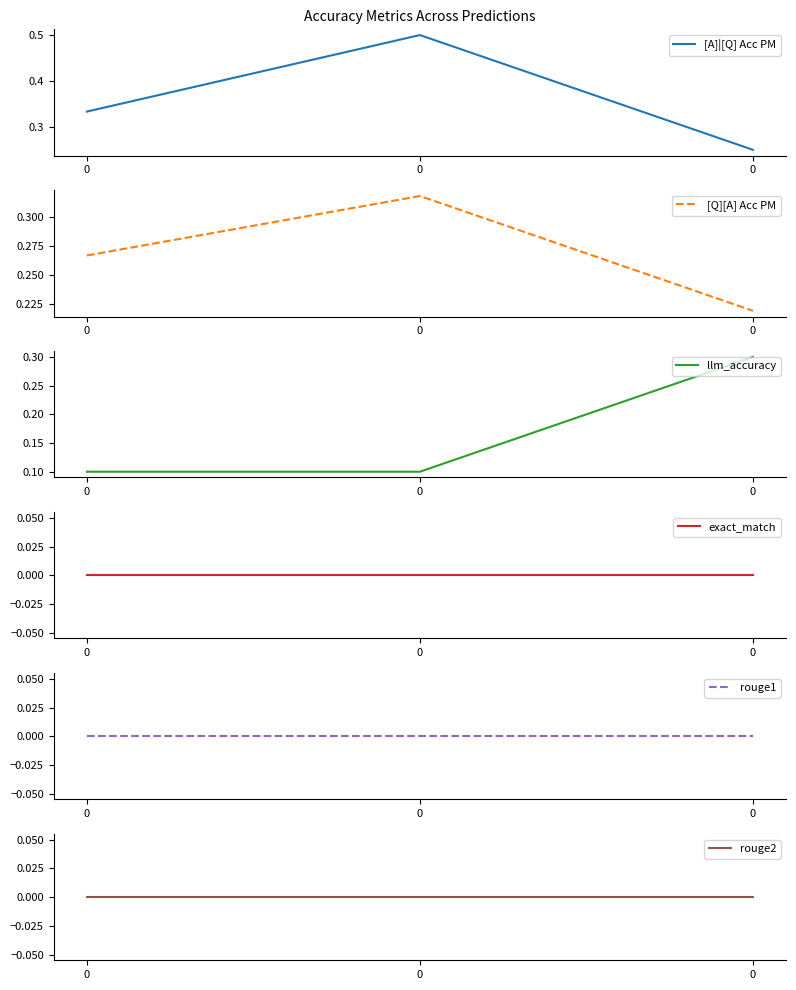

At how many categories does at least one series exceed 0?

3